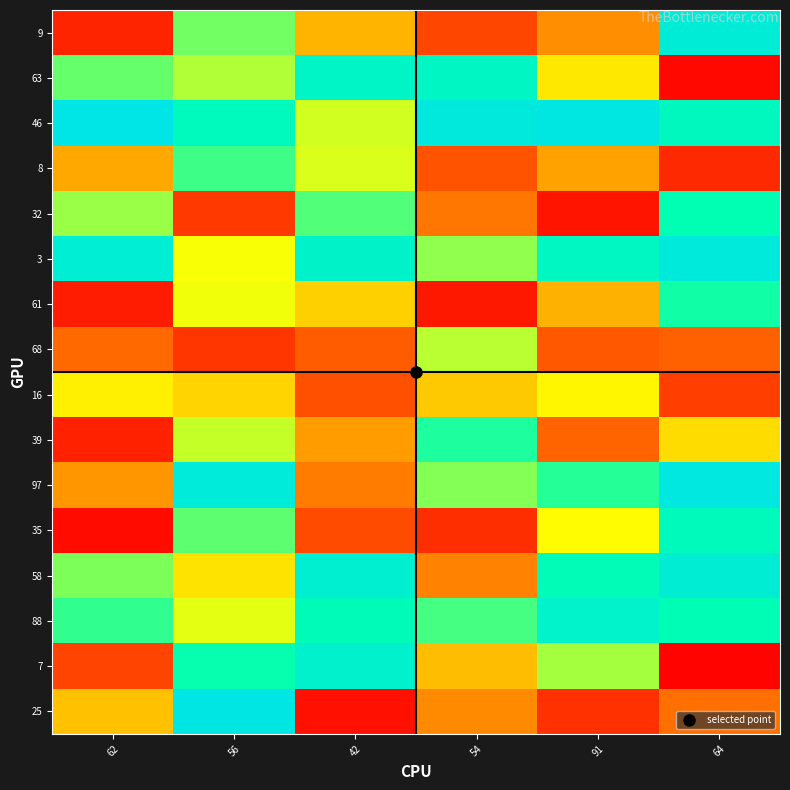

Rank the series at 42 from highest to lowest value.

58, 7, 3, 63, 88, 32, 46, 8, 61, 9, 39, 97, 68, 16, 35, 25